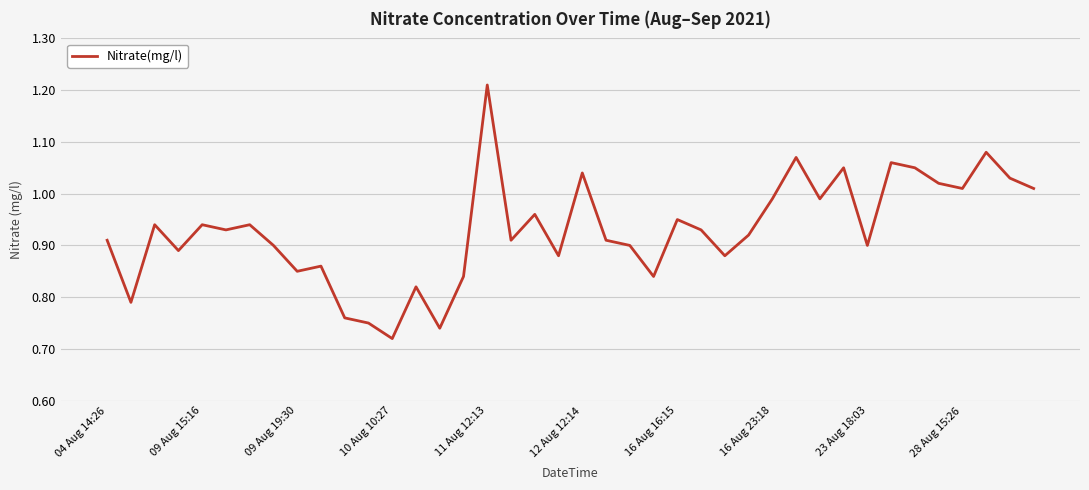

How many points are lower than both their immediate neighbors (excluding endpoints)?

13